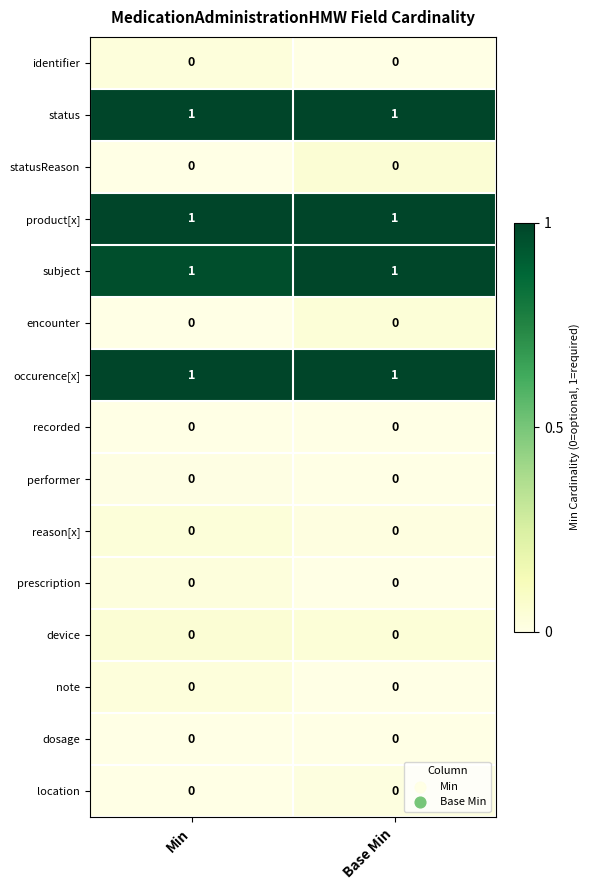

True or false: location has a value of 0 at Base Min.

True